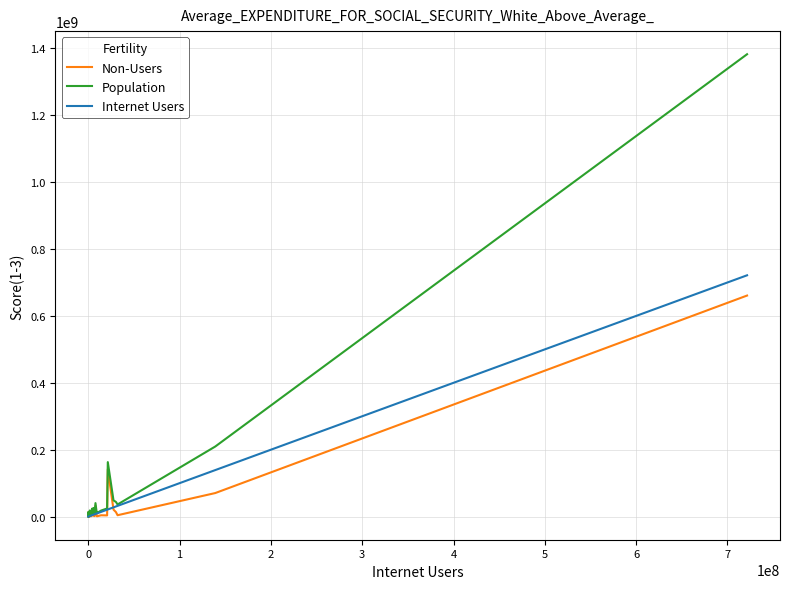

Is this an area chart (filled region under the line)?

No